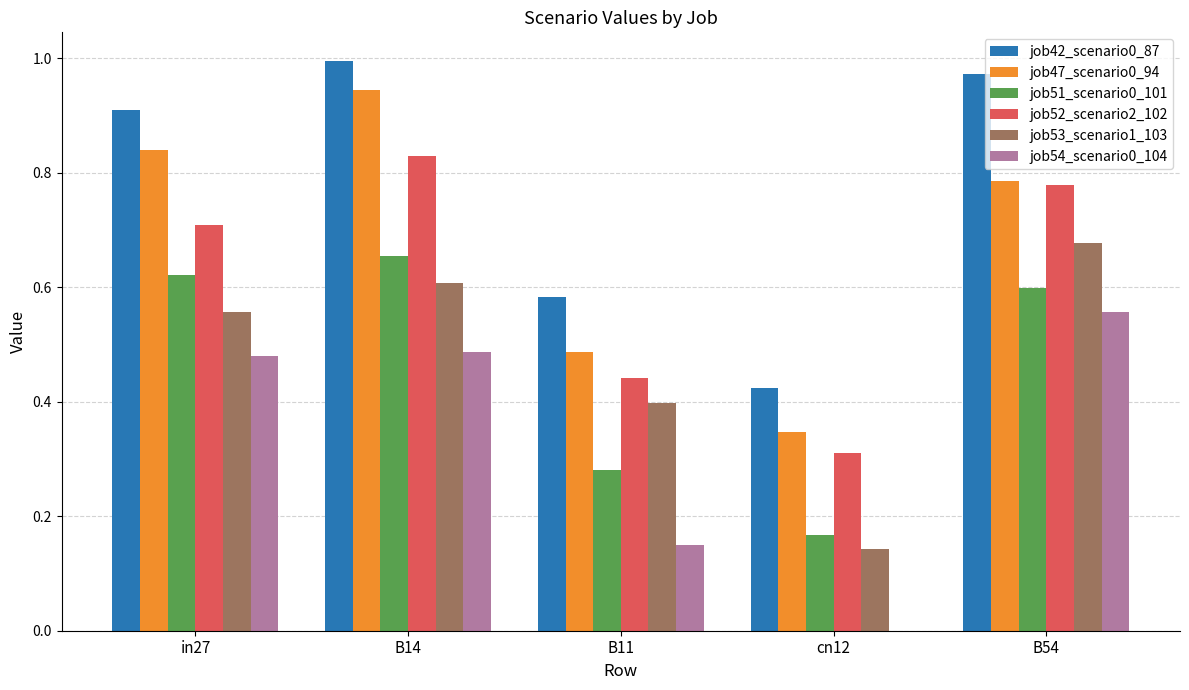

Between B14 and cn12, which series saw the biggest shift?

job47_scenario0_94